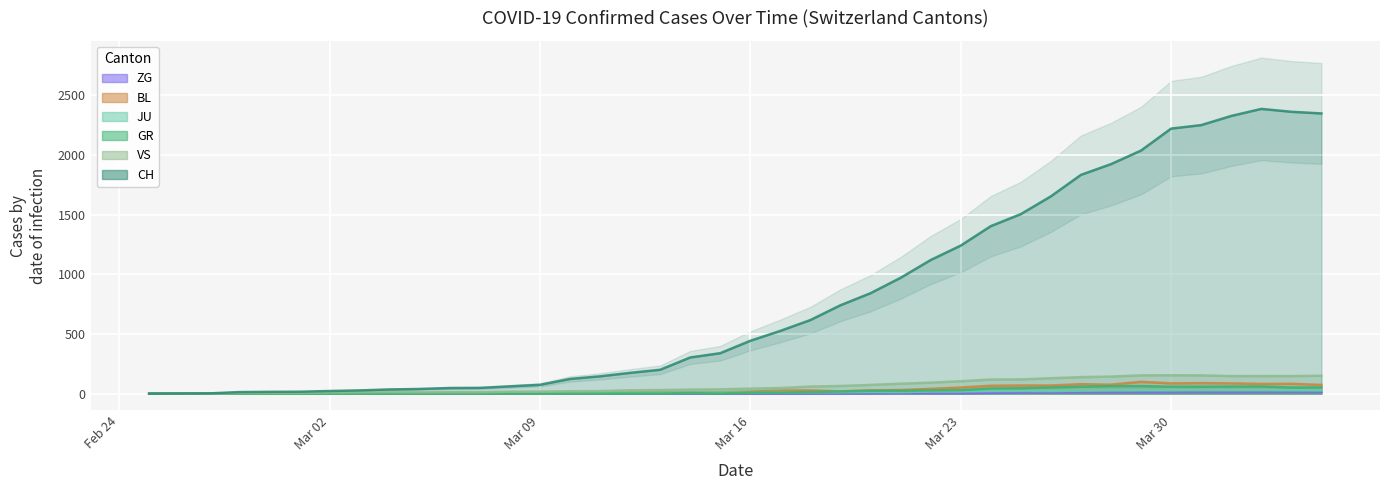

How many data points in BL are less than 17?

20